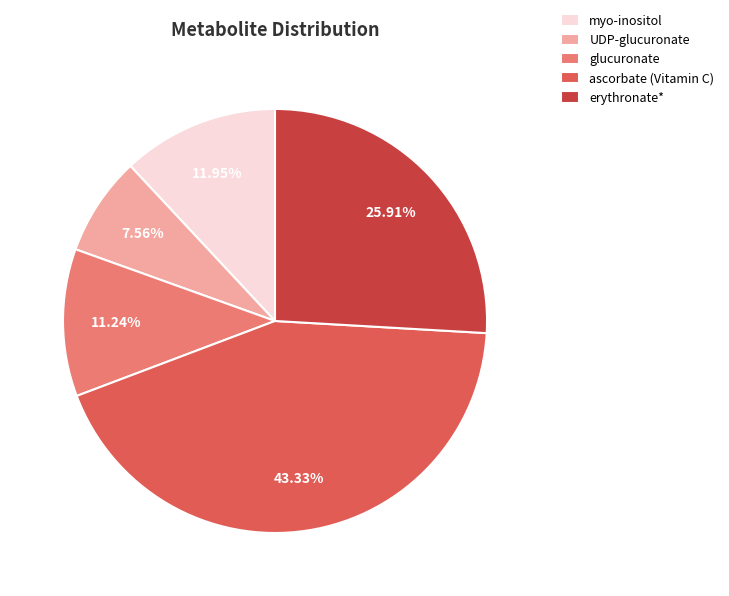

Which has a higher value, erythronate* or glucuronate?

erythronate*